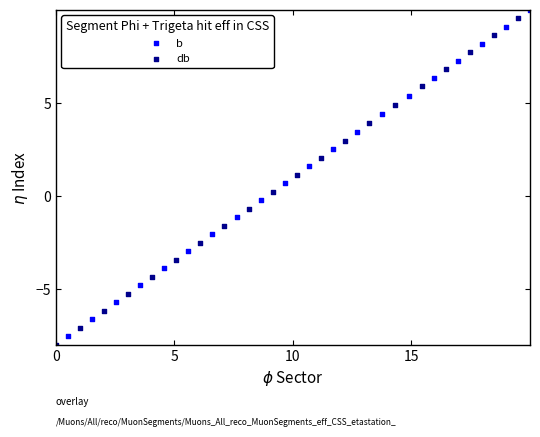

Which series contains the highest Y value?

b